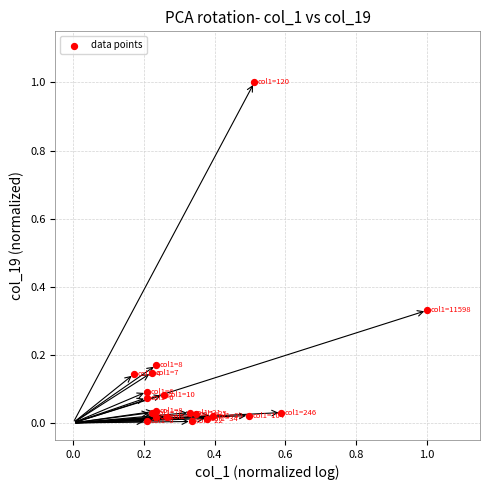

What is the range of Y values (max minus min)?

1.0